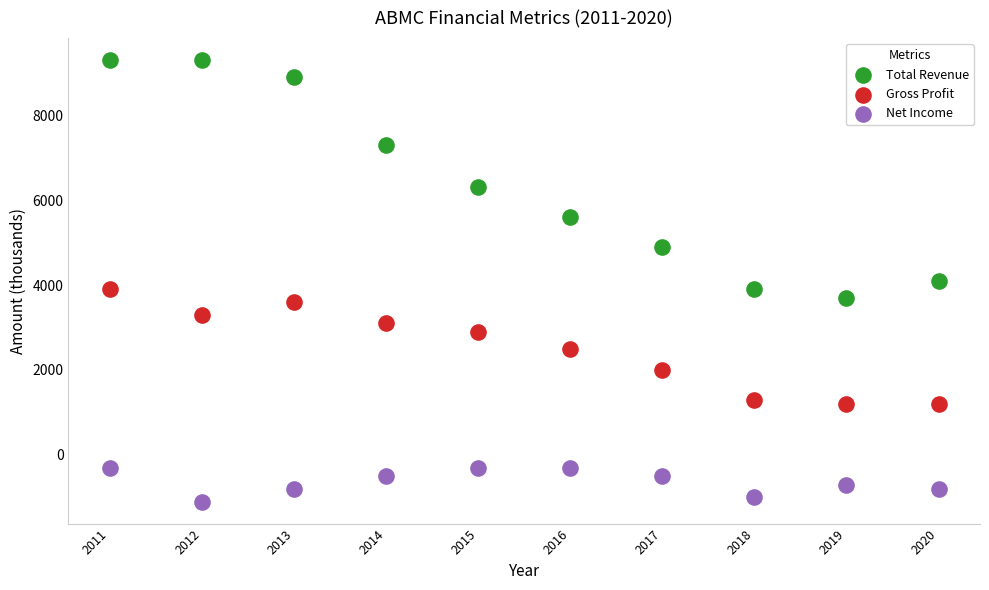

Which series has the widest spread of Y values?

Total Revenue